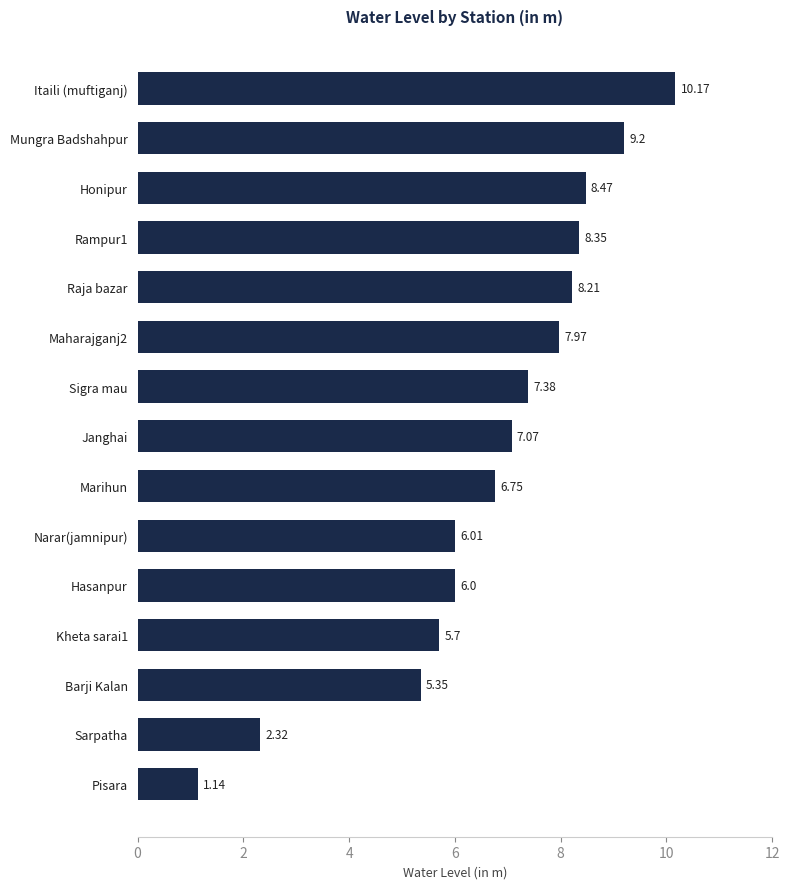

Approximately how many times larger is the value at Mungra Badshahpur compared to Marihun?

1.4